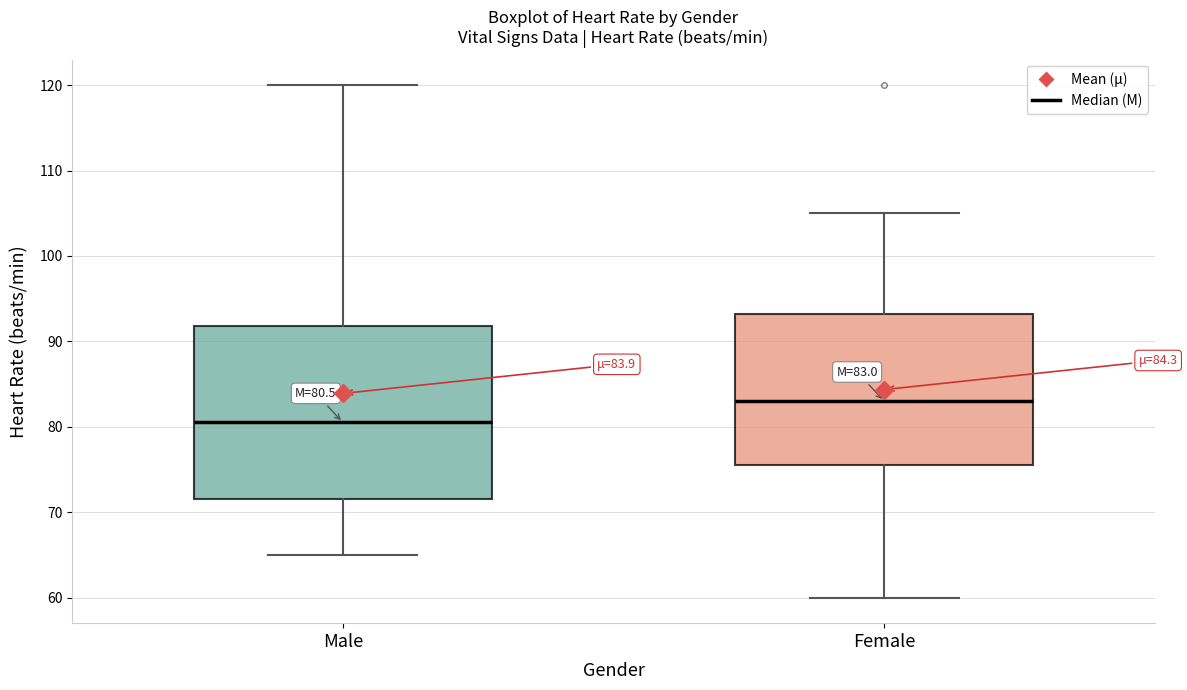

Which box's median line is the highest?

Female